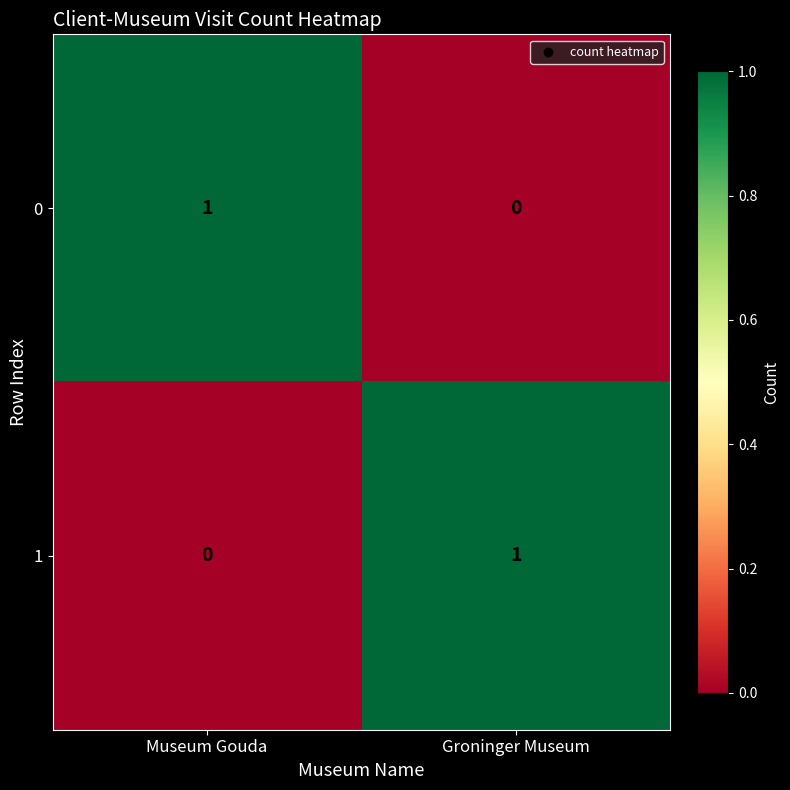

What is the total value across all series at Groninger Museum?

1